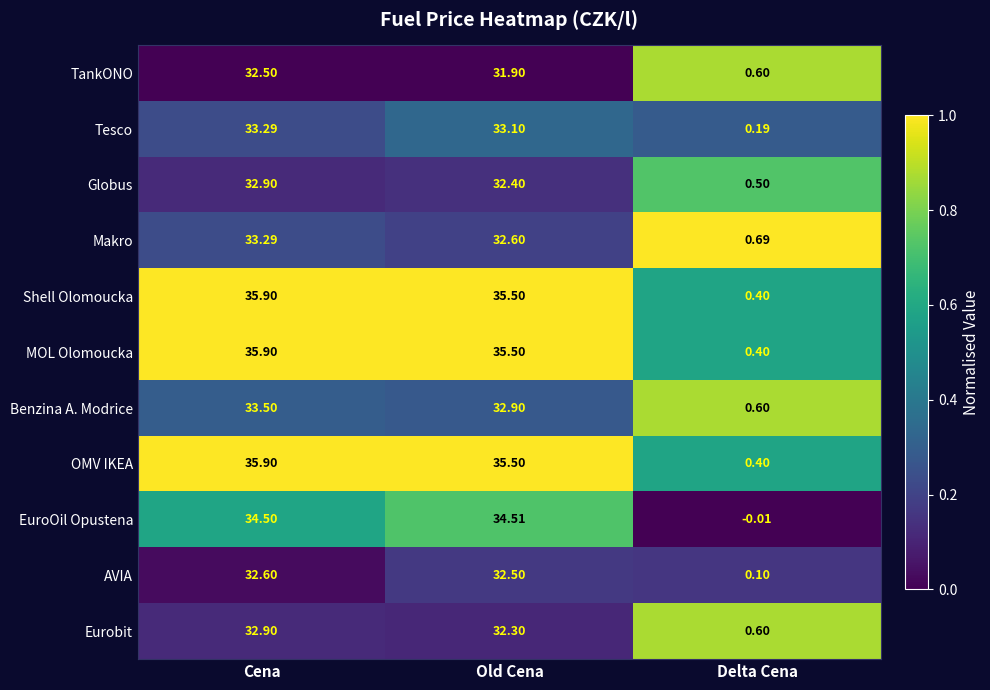

How many distinct data groups are displayed?

11